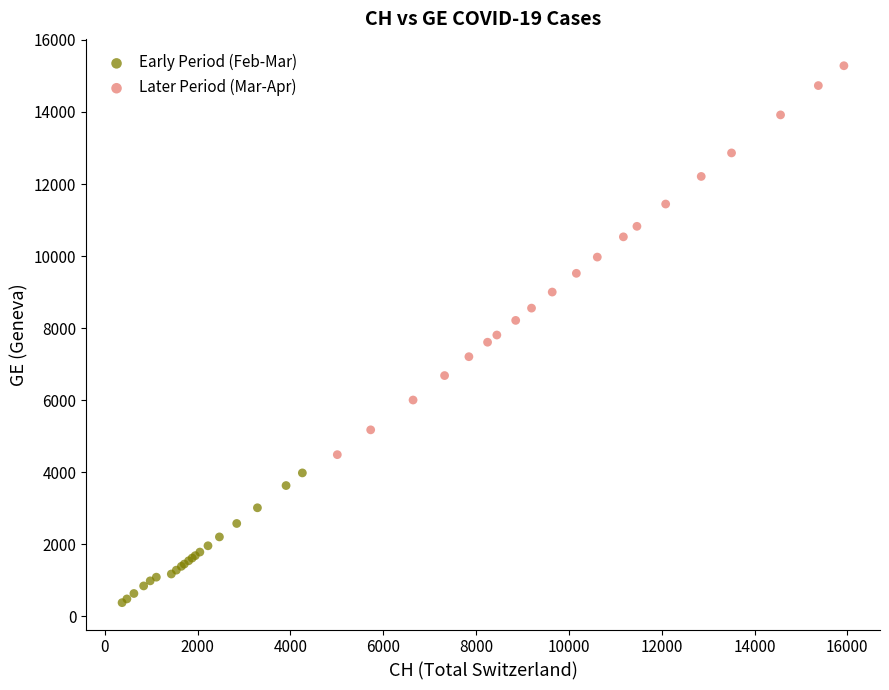

Which series reaches the maximum Y coordinate?

Later Period (Mar-Apr)